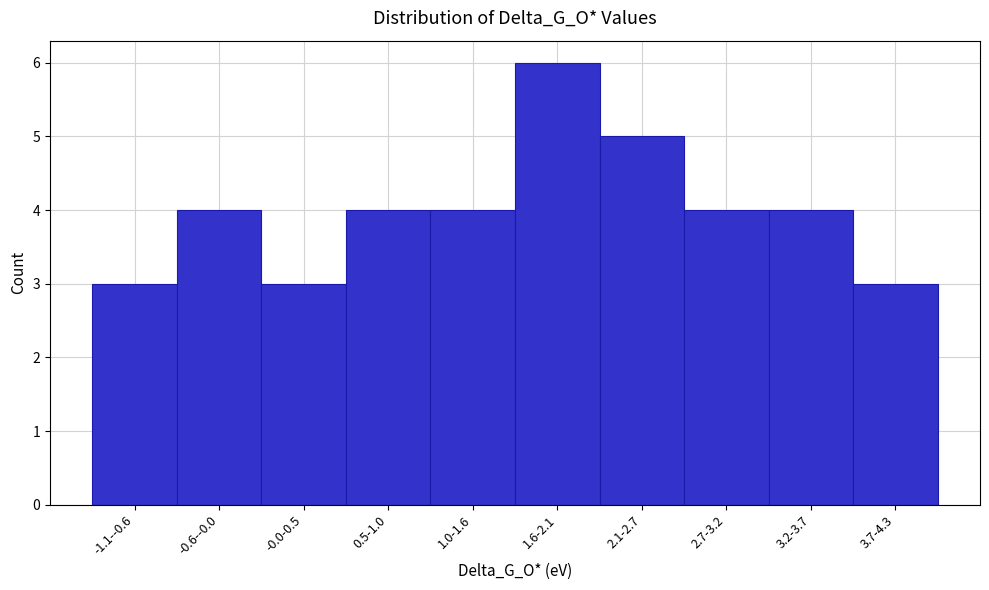

Reading left to right, transcribe all the data shown in this chart.

-1.1--0.6=3	-0.6--0.0=4	-0.0-0.5=3	0.5-1.0=4	1.0-1.6=4	1.6-2.1=6	2.1-2.7=5	2.7-3.2=4	3.2-3.7=4	3.7-4.3=3